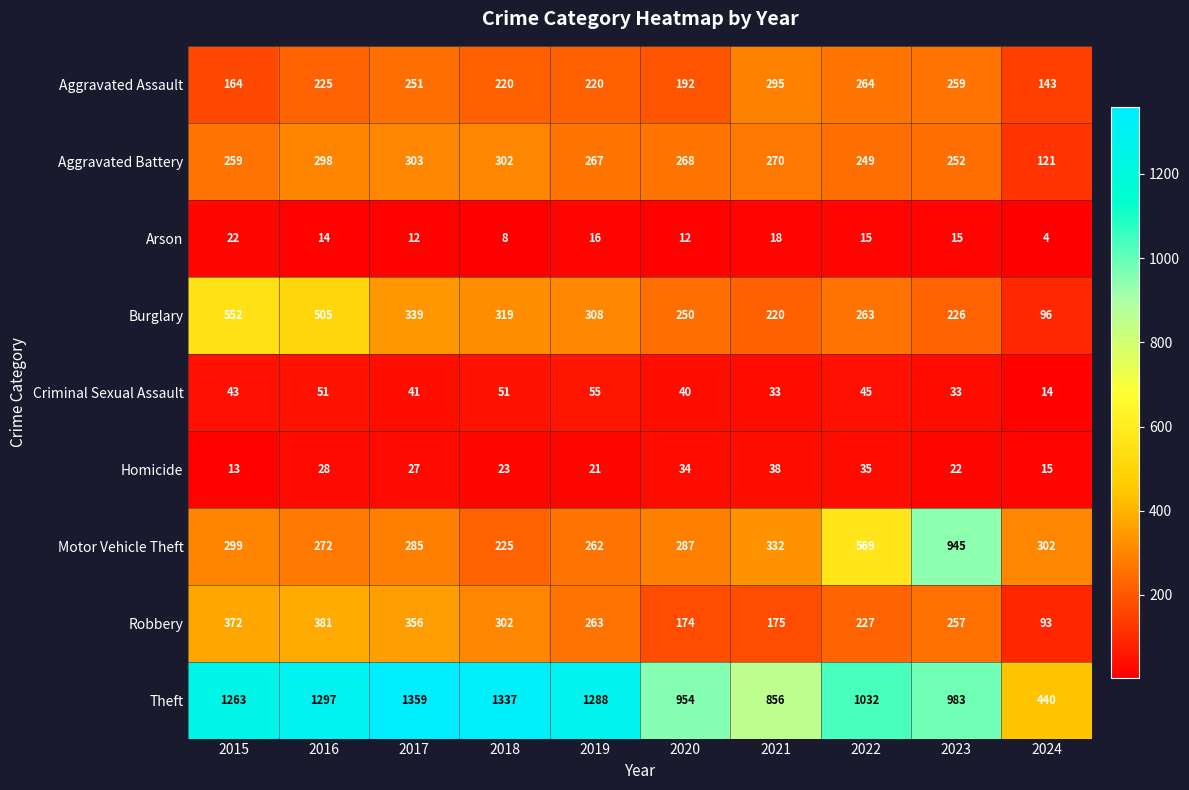

Rank the series by their maximum value, from lowest to highest.

Arson, Homicide, Criminal Sexual Assault, Aggravated Assault, Aggravated Battery, Robbery, Burglary, Motor Vehicle Theft, Theft